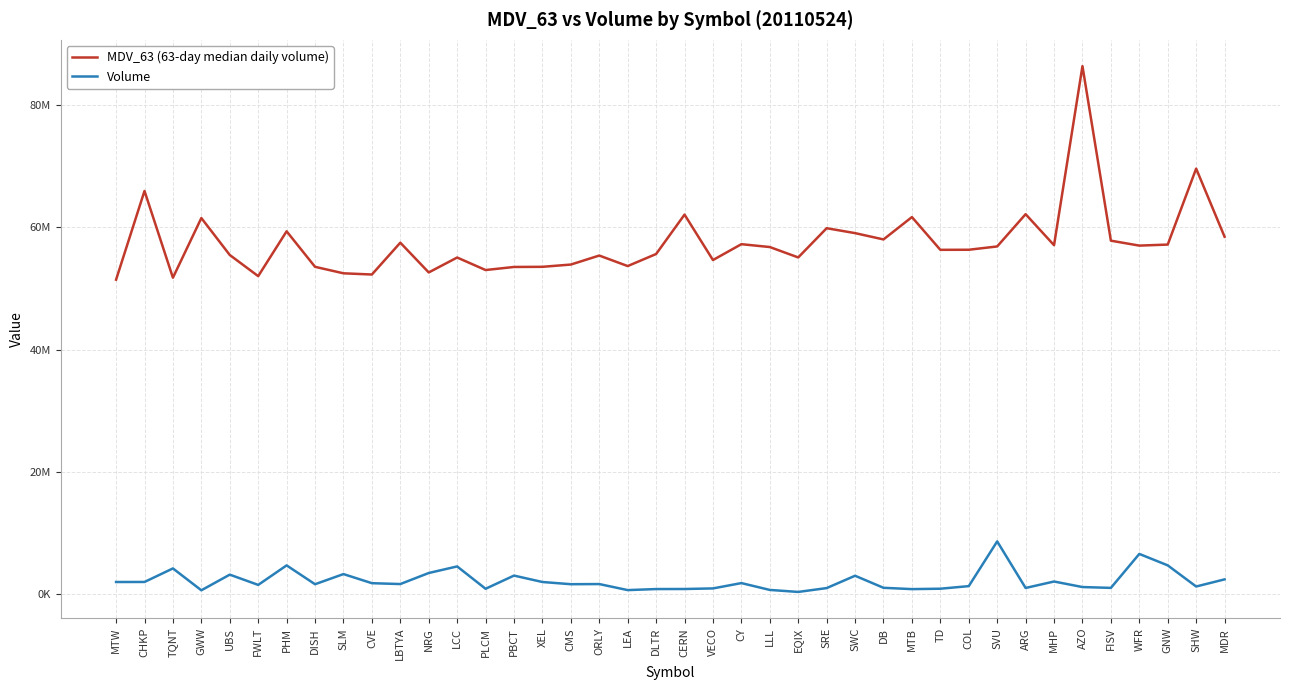

At which category is the sum across all series the highest?

AZO